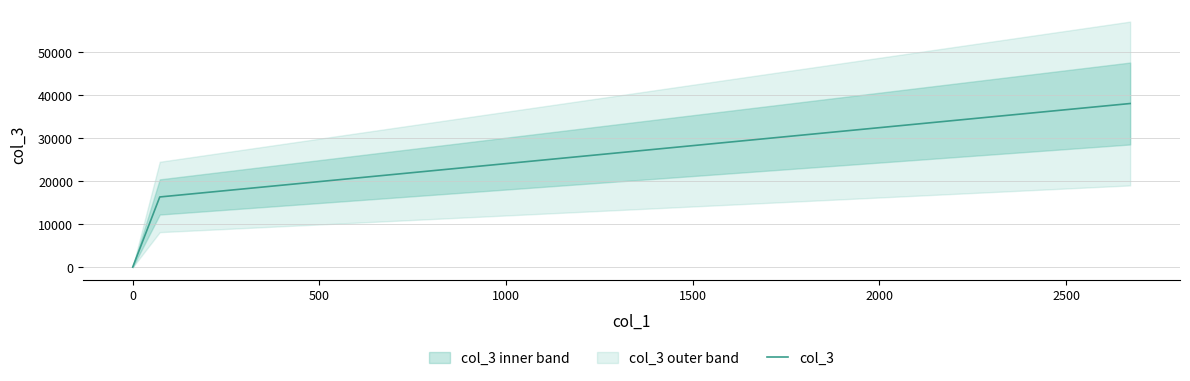

What is the maximum value for col_3?

38007.9